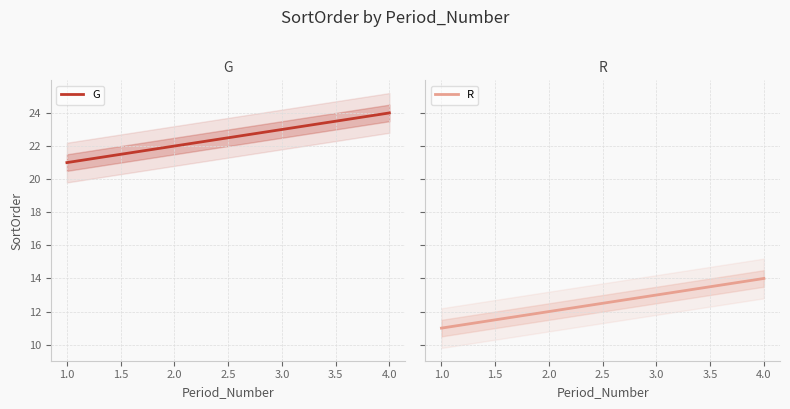

Is it true that G equals 31 at 3.0?

False